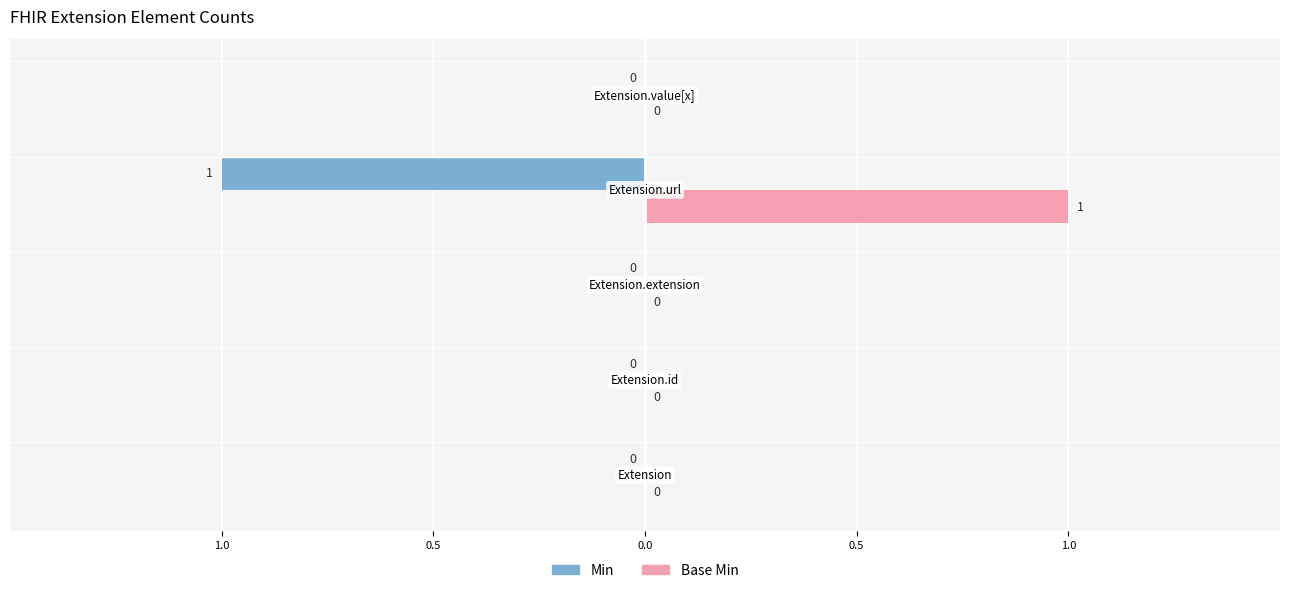

Reading left to right, list all the values displayed in this chart.

Min: 0	0	0	-1	0
Base Min: 0	0	0	1	0